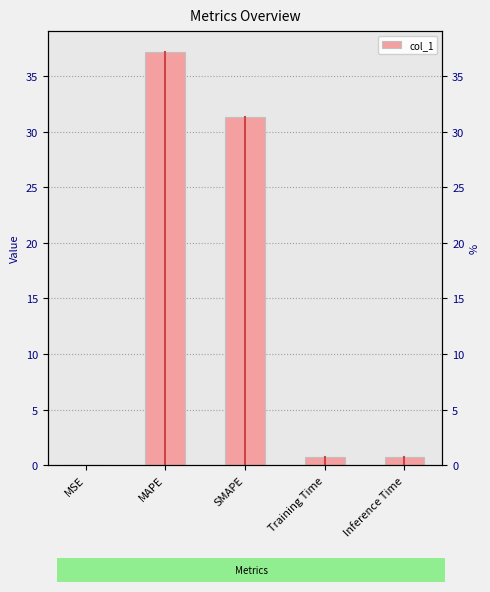

What is the value of the 2nd bar from the left?

37.2